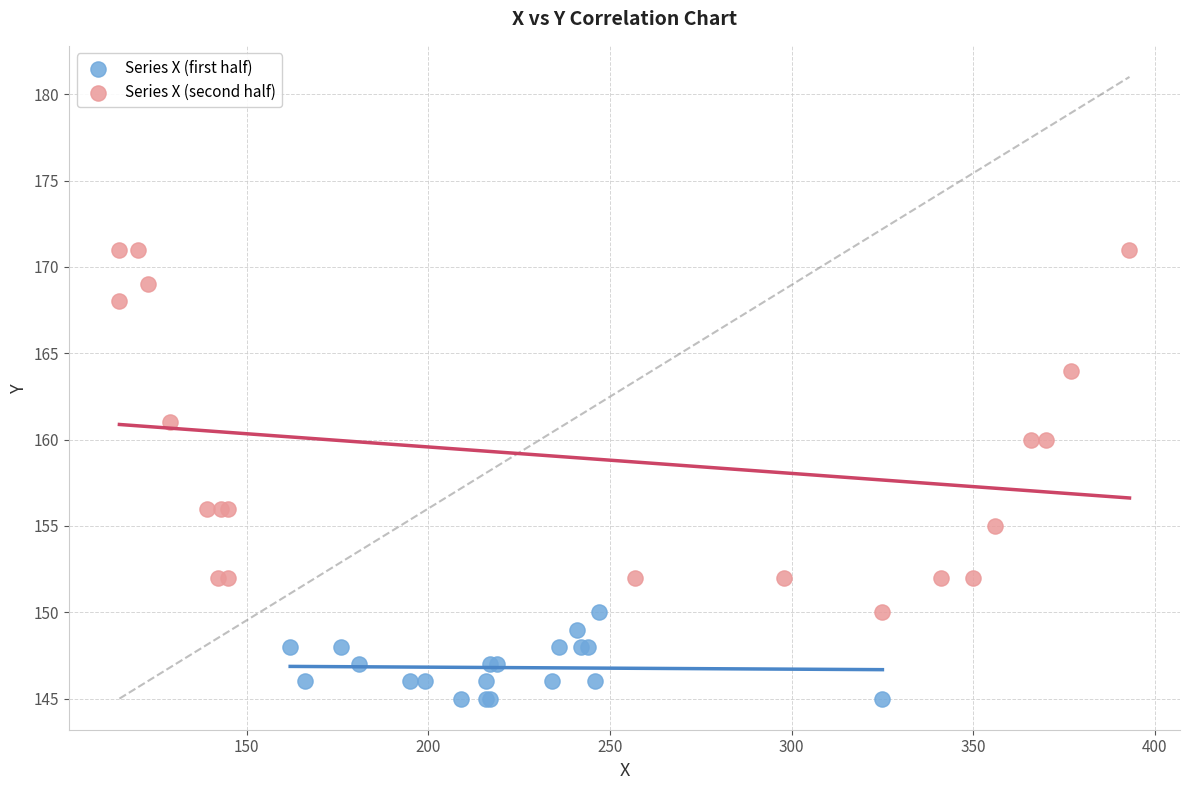

What are all the series names shown in the legend?

Series X (first half), Series X (second half)